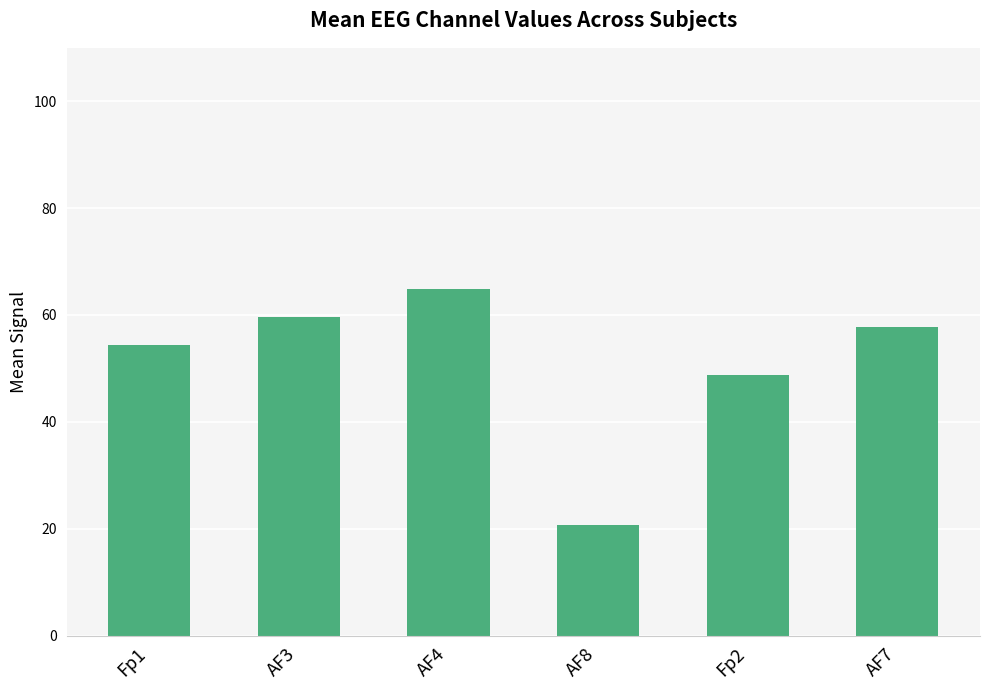

Reading left to right, list all the values displayed in this chart.

54.4	59.6	64.9	20.7	48.7	57.8